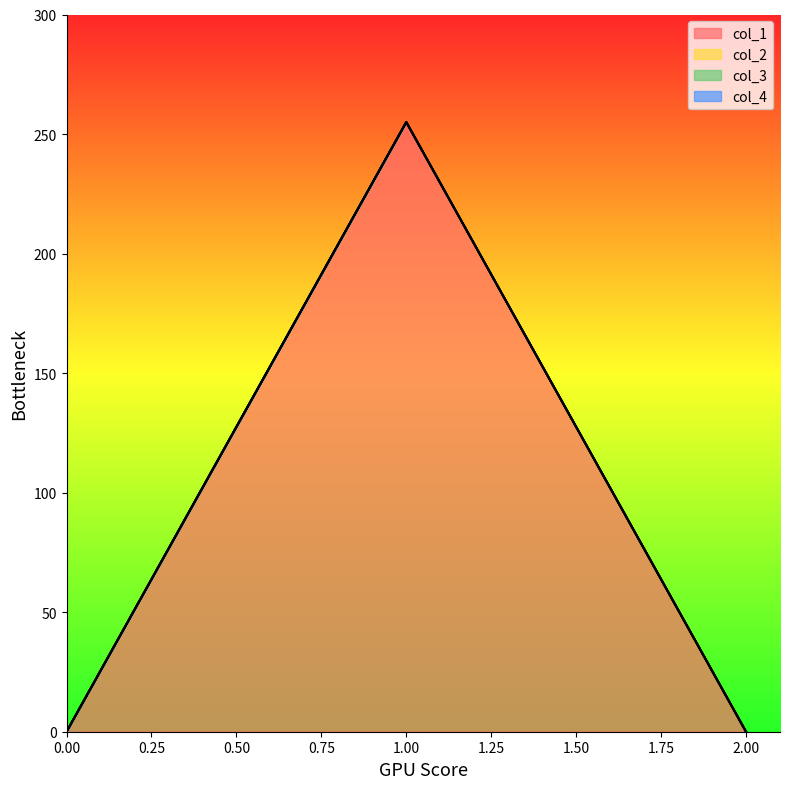

What are all the series names shown in the legend?

col_1, col_2, col_3, col_4